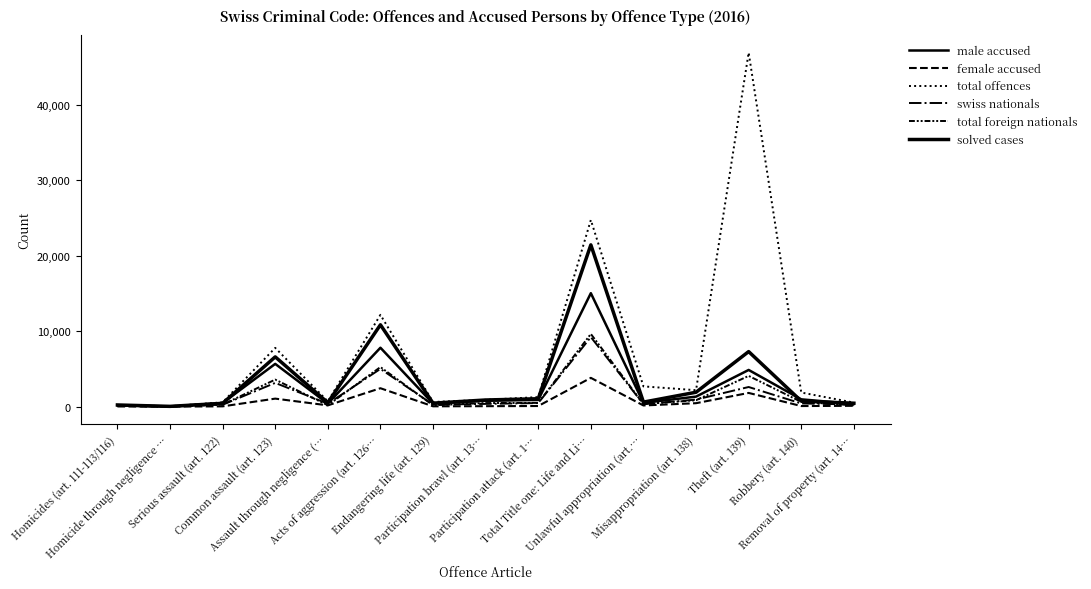

Where is the first local maximum for female accused?

Common assault (art. 123)